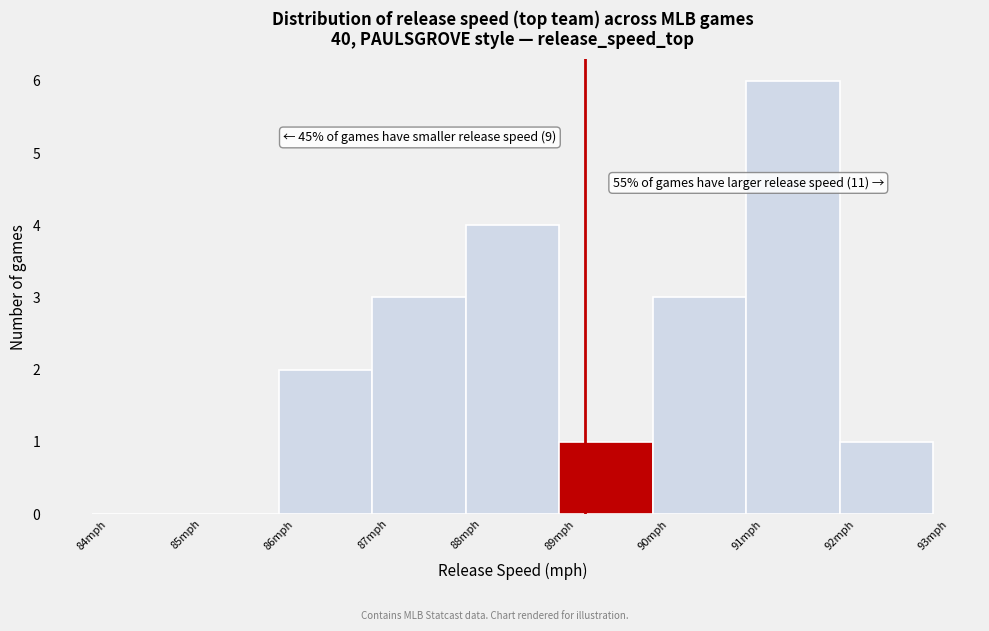

Over which range of the x-axis is the bar tallest?

91 to 92